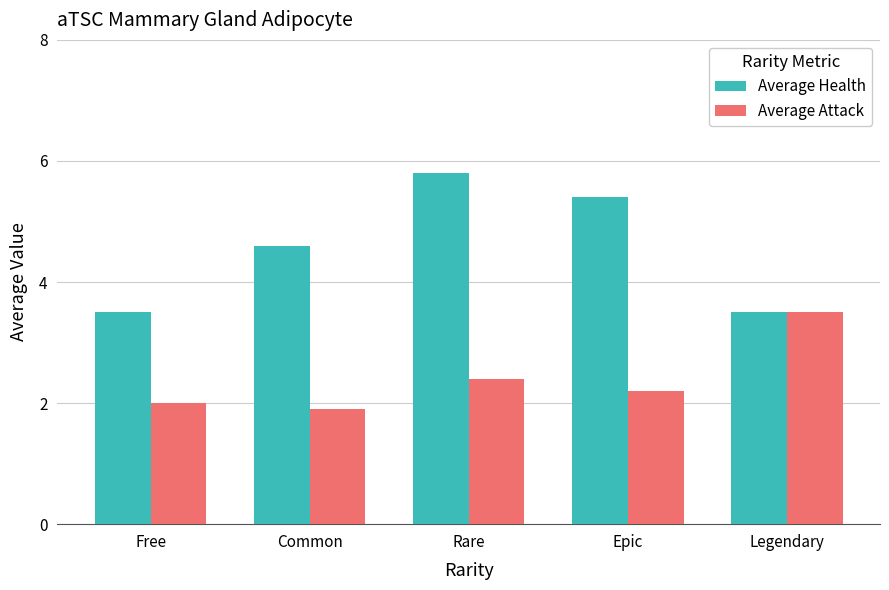

How many series are shown in this chart?

2